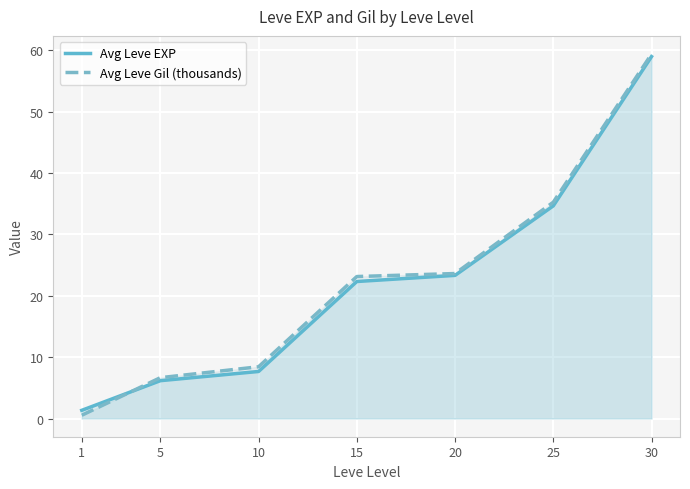

What is the minimum value shown in the chart?

0.5